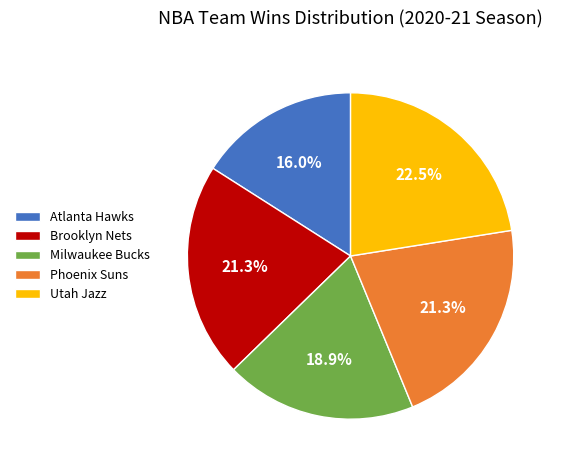

Between Utah Jazz and Phoenix Suns, which is larger?

Utah Jazz